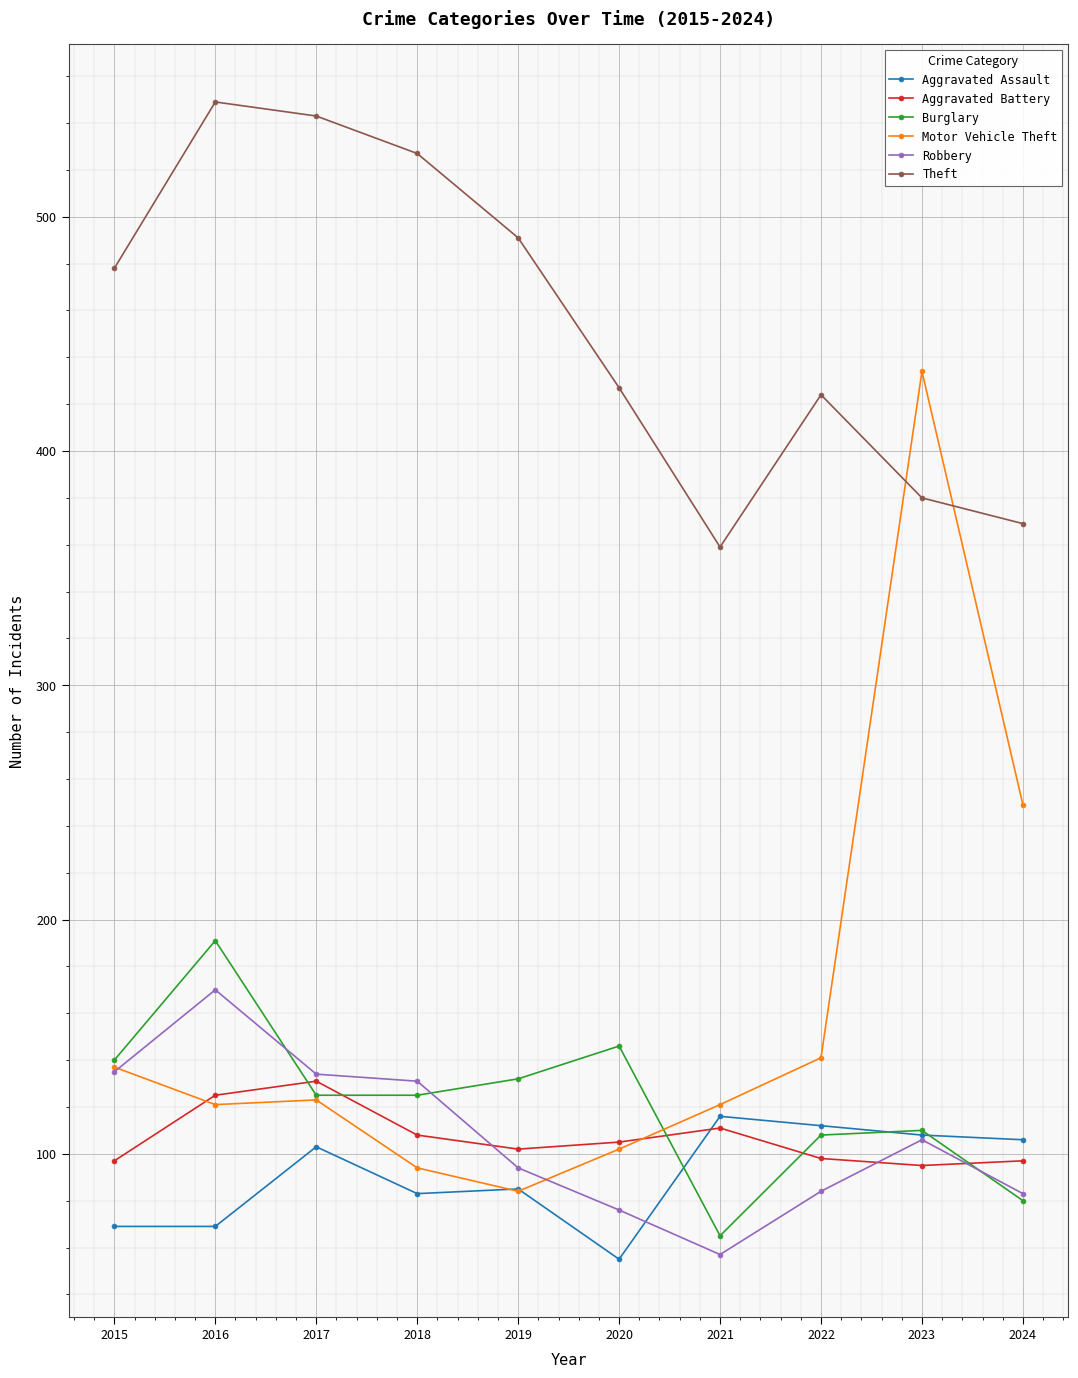

Which series has the largest total across all categories?

Theft